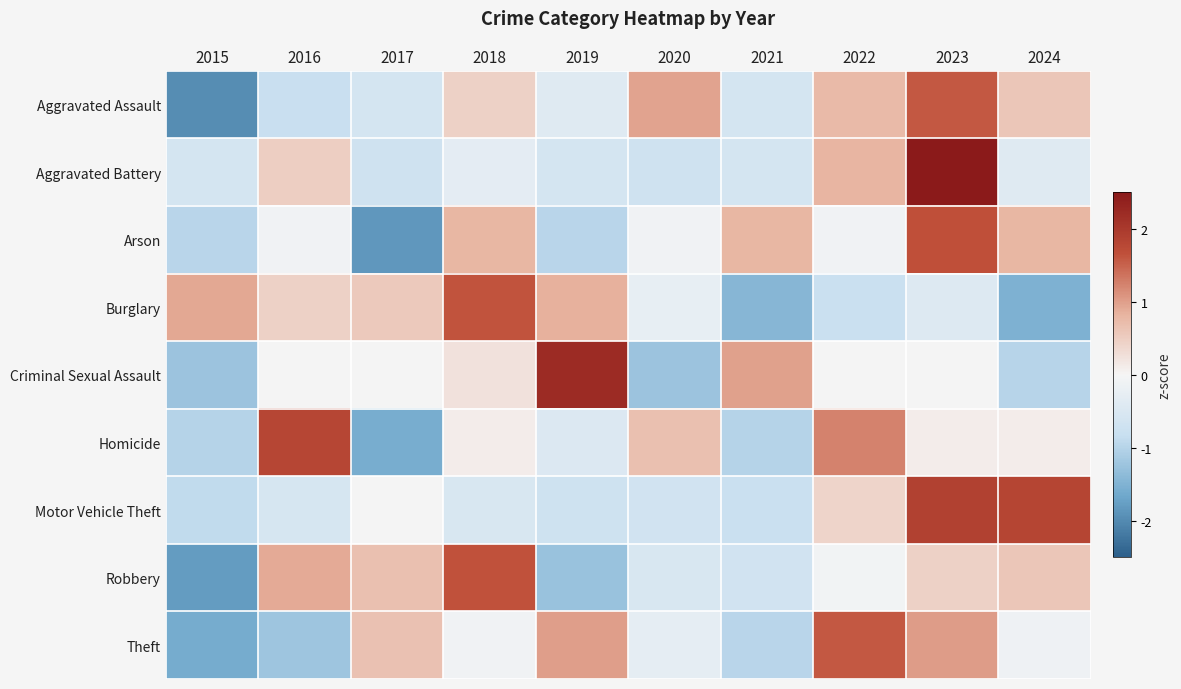

Reading left to right, transcribe all the data shown in this chart.

Aggravated Assault: 2015=-2.0	2016=-0.8	2017=-0.6	2018=0.5	2019=-0.4	2020=1.0	2021=-0.6	2022=0.7	2023=1.6	2024=0.6
Aggravated Battery: 2015=-0.6	2016=0.5	2017=-0.7	2018=-0.3	2019=-0.6	2020=-0.7	2021=-0.6	2022=0.8	2023=2.6	2024=-0.4
Arson: 2015=-1.0	2016=-0.1	2017=-1.8	2018=0.8	2019=-1.0	2020=-0.1	2021=0.8	2022=-0.1	2023=1.7	2024=0.8
Burglary: 2015=0.9	2016=0.5	2017=0.6	2018=1.6	2019=0.8	2020=-0.2	2021=-1.4	2022=-0.8	2023=-0.4	2024=-1.5
Criminal Sexual Assault: 2015=-1.2	2016=0.0	2017=0.0	2018=0.2	2019=2.2	2020=-1.2	2021=1.0	2022=0.0	2023=0.0	2024=-1.0
Homicide: 2015=-1.0	2016=1.8	2017=-1.6	2018=0.1	2019=-0.5	2020=0.7	2021=-1.0	2022=1.2	2023=0.1	2024=0.1
Motor Vehicle Theft: 2015=-0.9	2016=-0.6	2017=0.0	2018=-0.5	2019=-0.7	2020=-0.7	2021=-0.8	2022=0.4	2023=1.9	2024=1.8
Robbery: 2015=-1.8	2016=0.9	2017=0.7	2018=1.6	2019=-1.3	2020=-0.5	2021=-0.7	2022=-0.1	2023=0.5	2024=0.6
Theft: 2015=-1.6	2016=-1.2	2017=0.7	2018=-0.1	2019=1.0	2020=-0.3	2021=-1.0	2022=1.6	2023=1.0	2024=-0.1